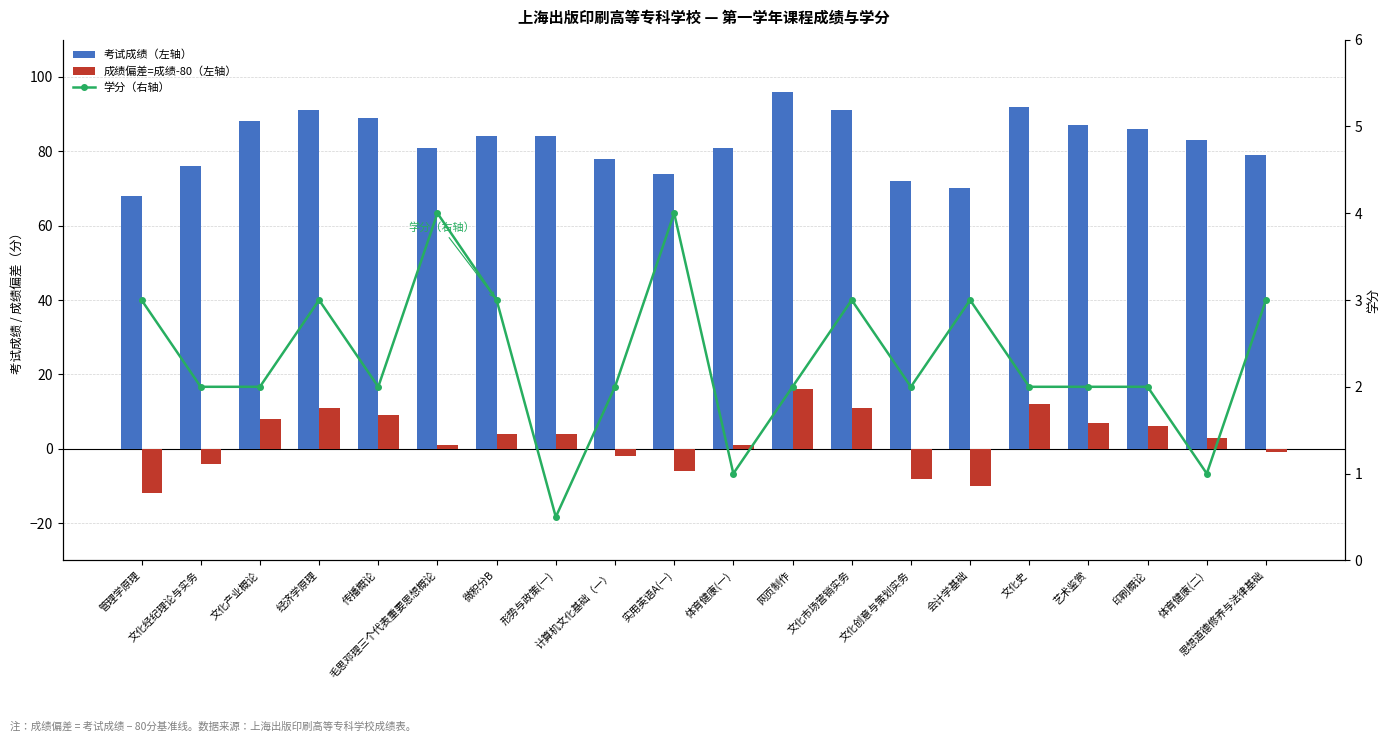

What is the label of the 14th bar from the right?

微积分B